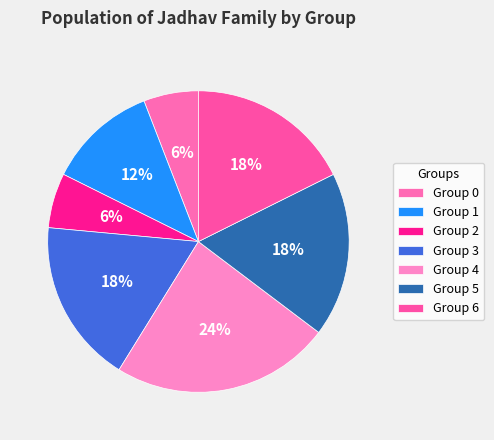

How many segments does this pie chart have?

7